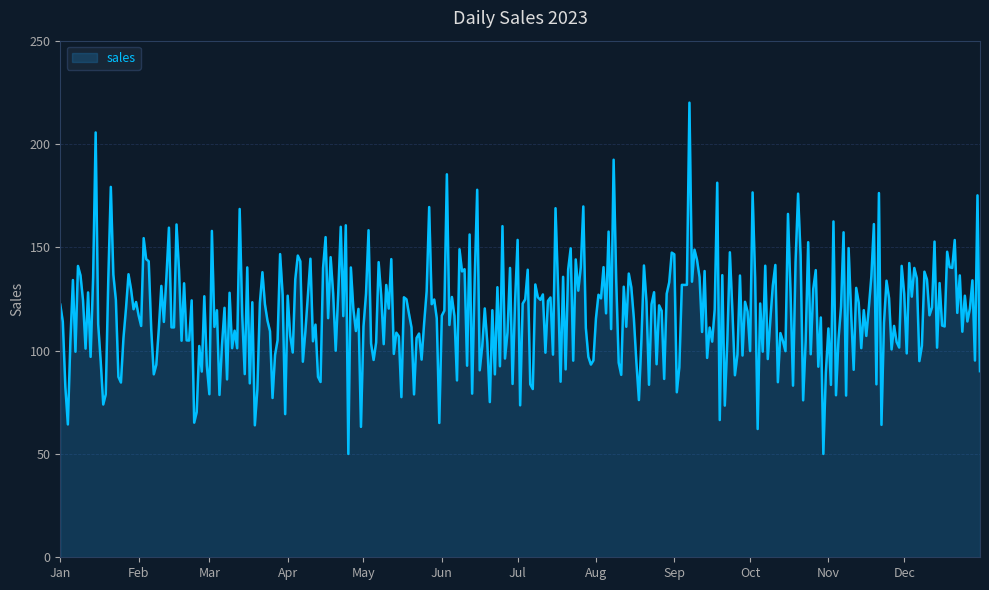

What is the greatest value displayed?

220.0